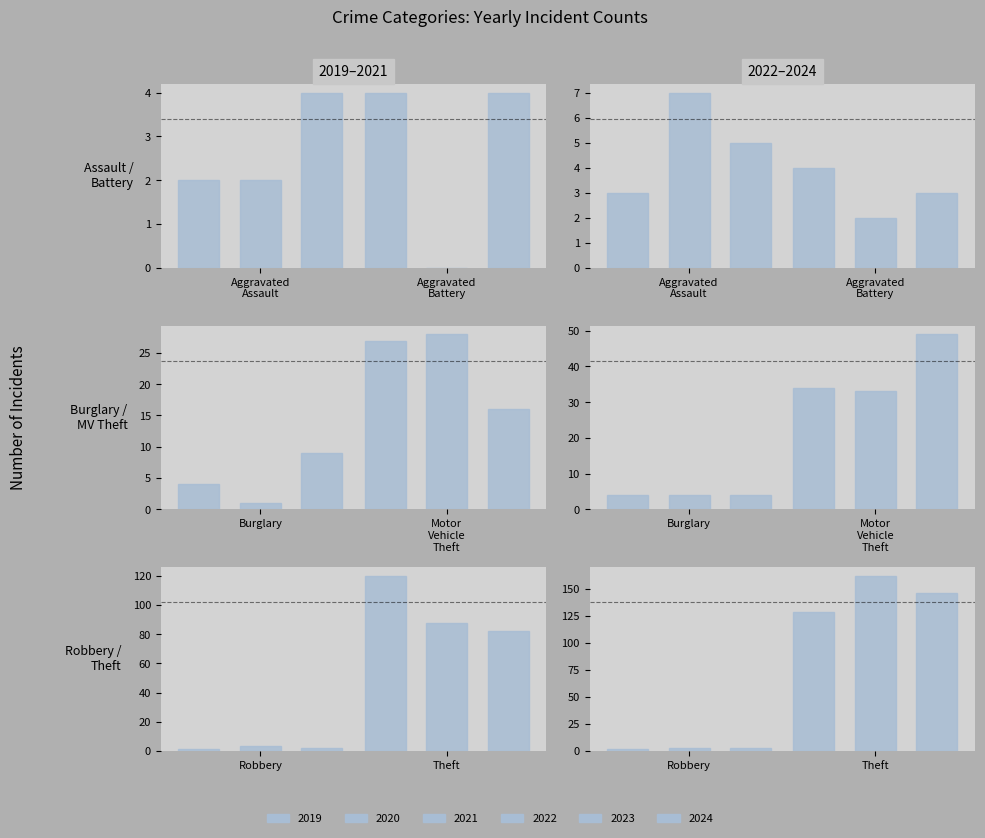

What is the label of the 1st bar from the right?

Theft